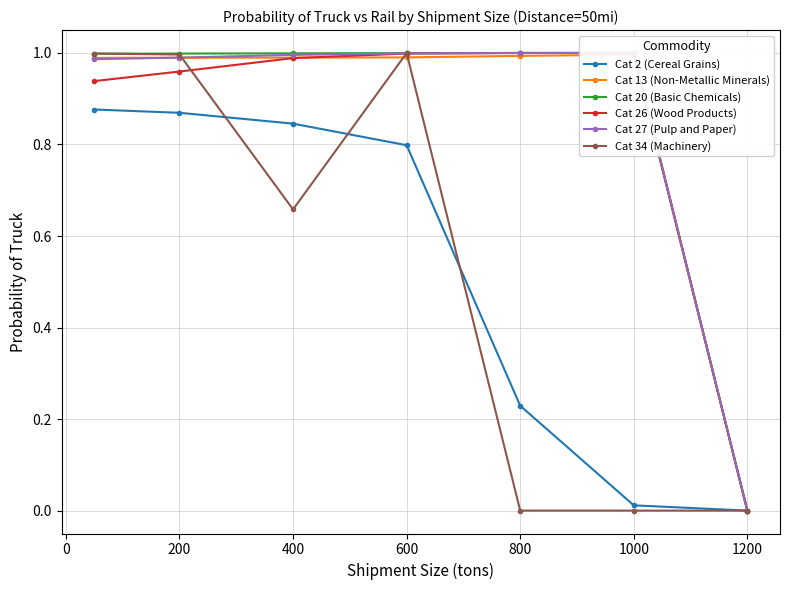

Is the value of Cat 2 (Cereal Grains) at 200 greater than the value of Cat 34 (Machinery) at 400?

Yes